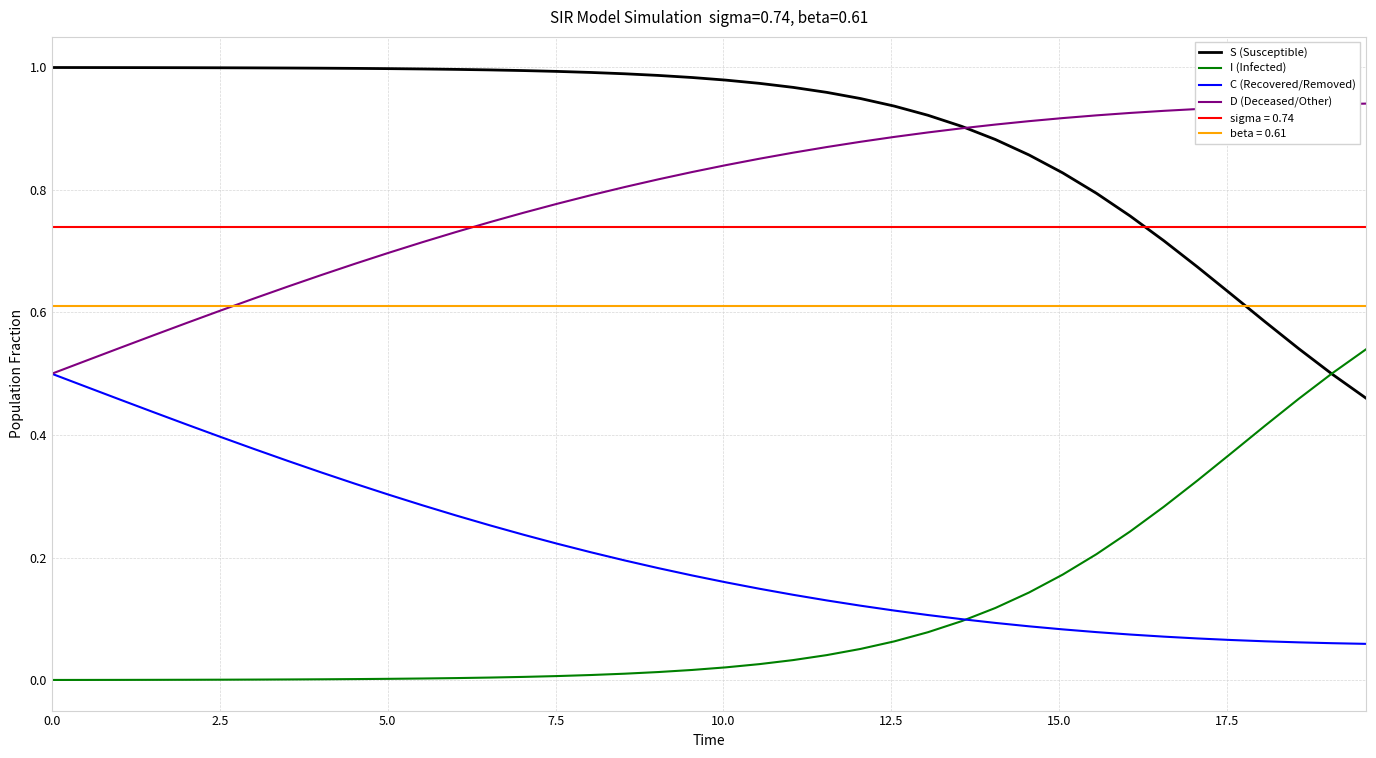

Is this an area chart (filled region under the line)?

No